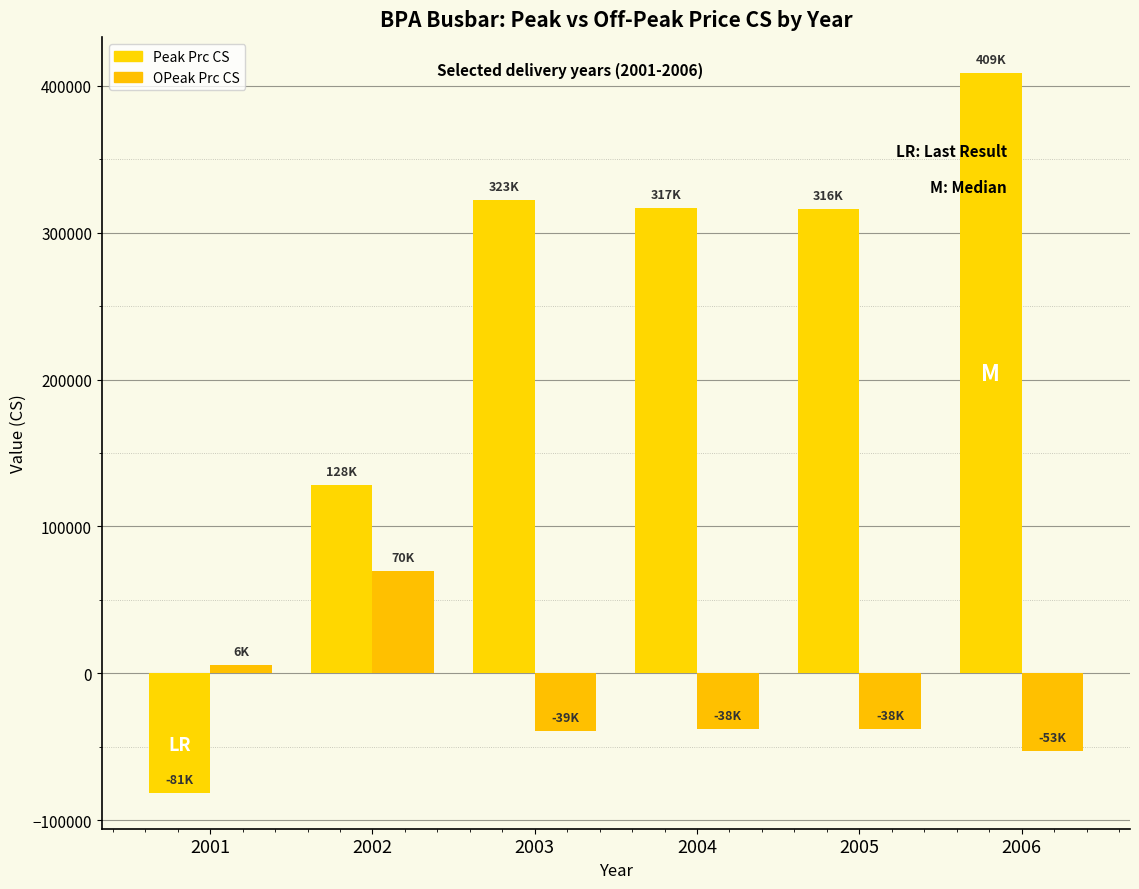

How many bars are there in each group?

2